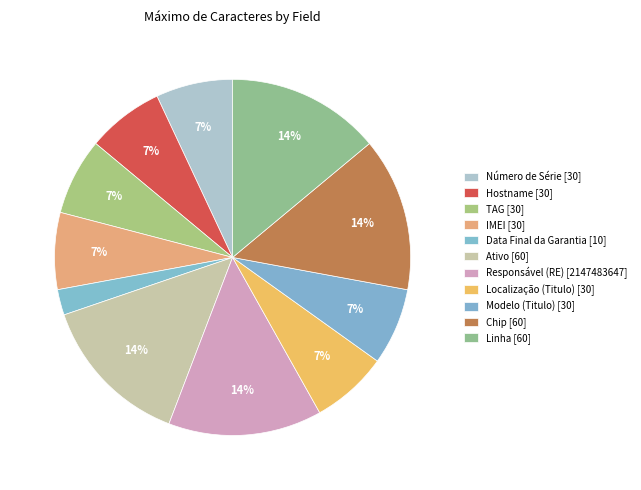

How many slices are in this pie chart?

11